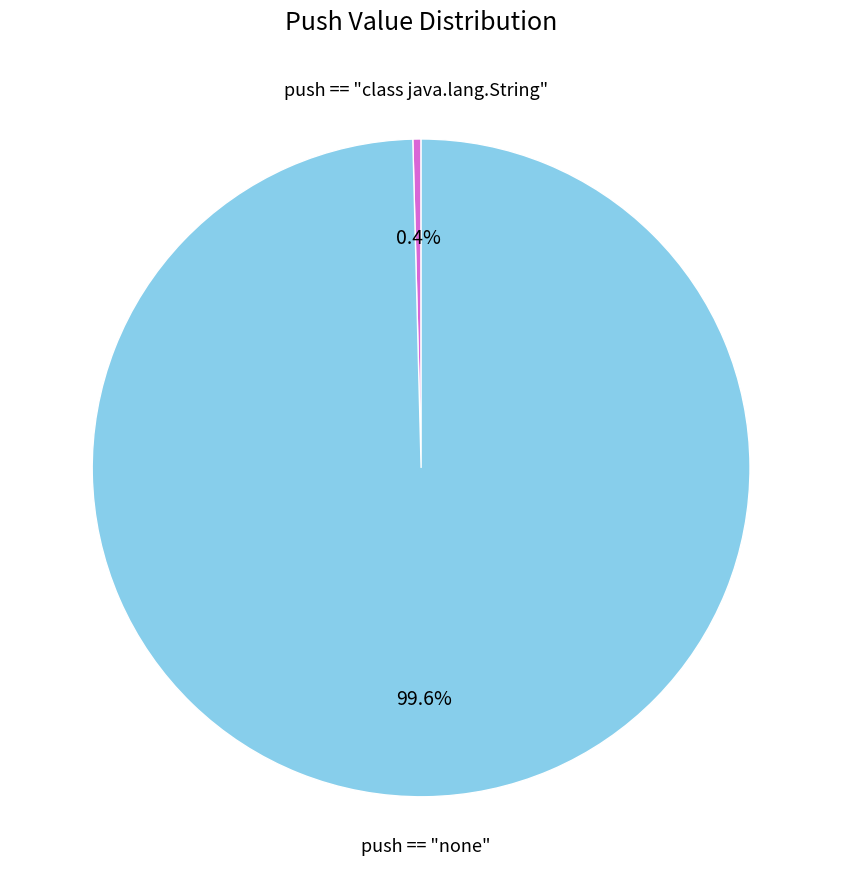

To the nearest percent, what is the difference between the largest and smallest slice percentages?

99%